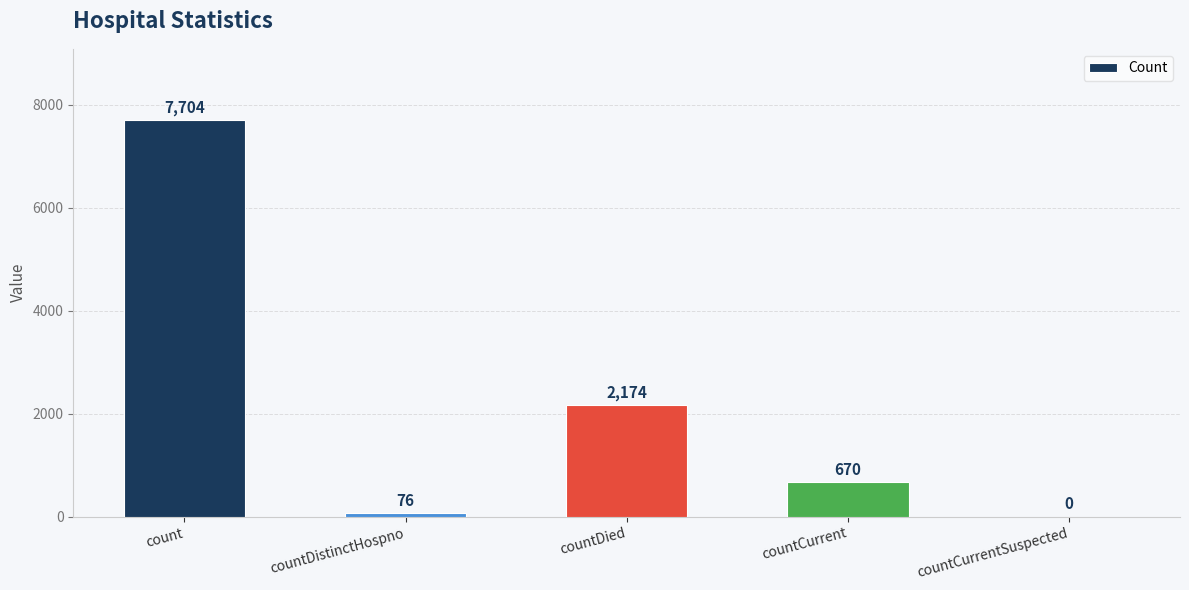

What is the change in value from countDistinctHospno to countCurrentSuspected?

-76